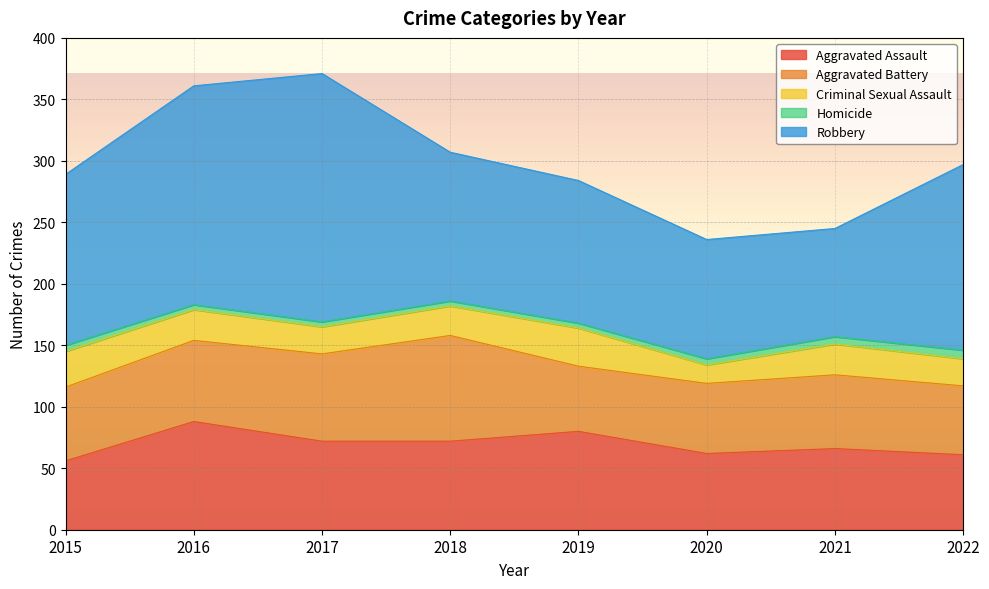

The Aggravated Battery series shows 60 at 2015. True or false?

True